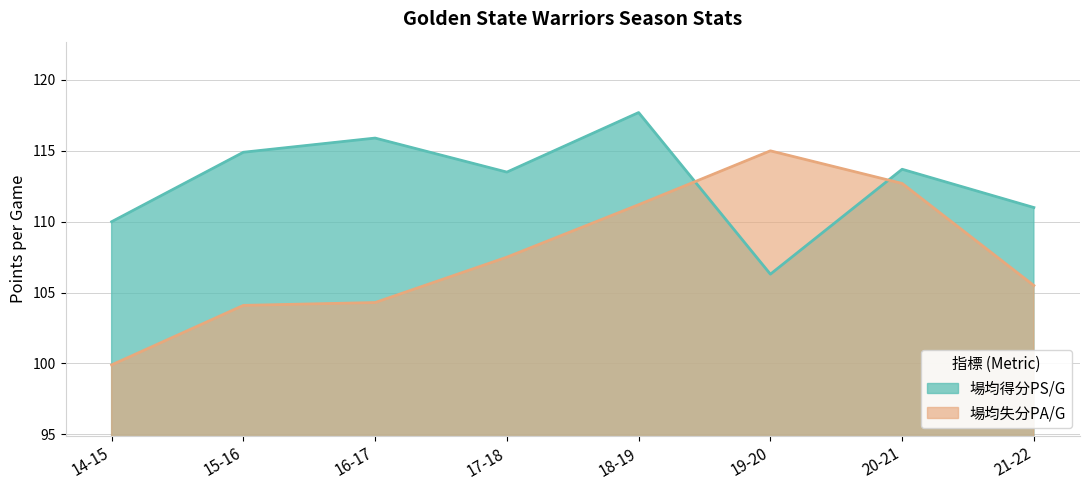

List the series in order of their overall mean, lowest first.

場均失分PA/G, 場均得分PS/G